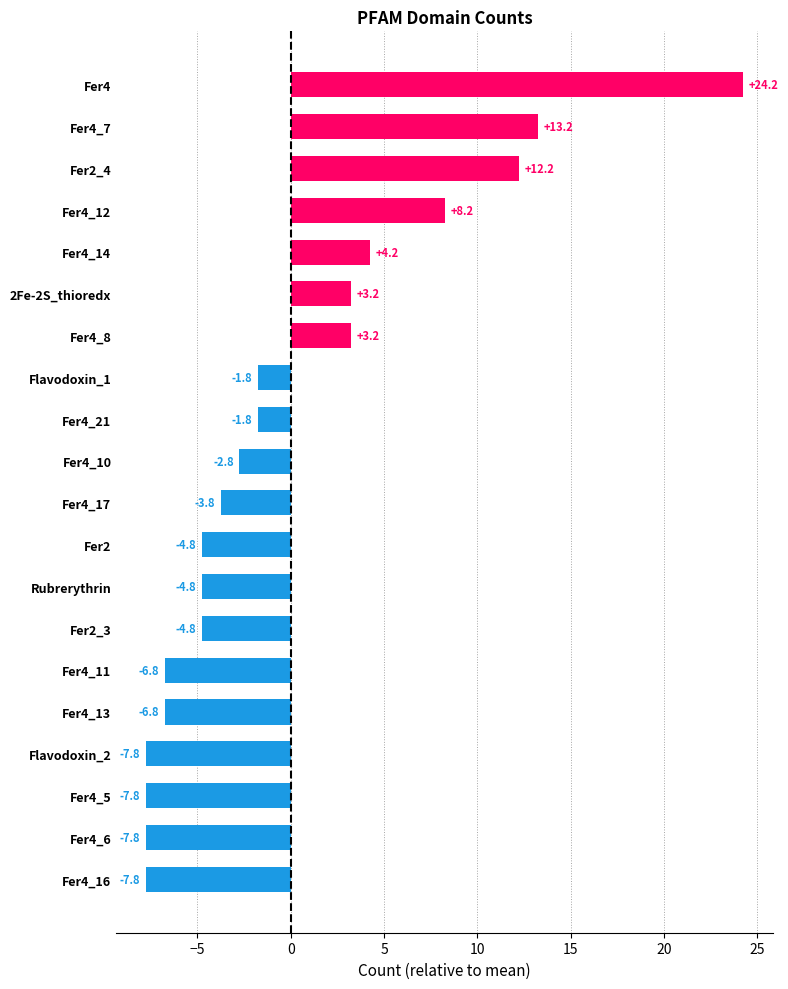

At which label is the value closest to 8?

Fer4_12